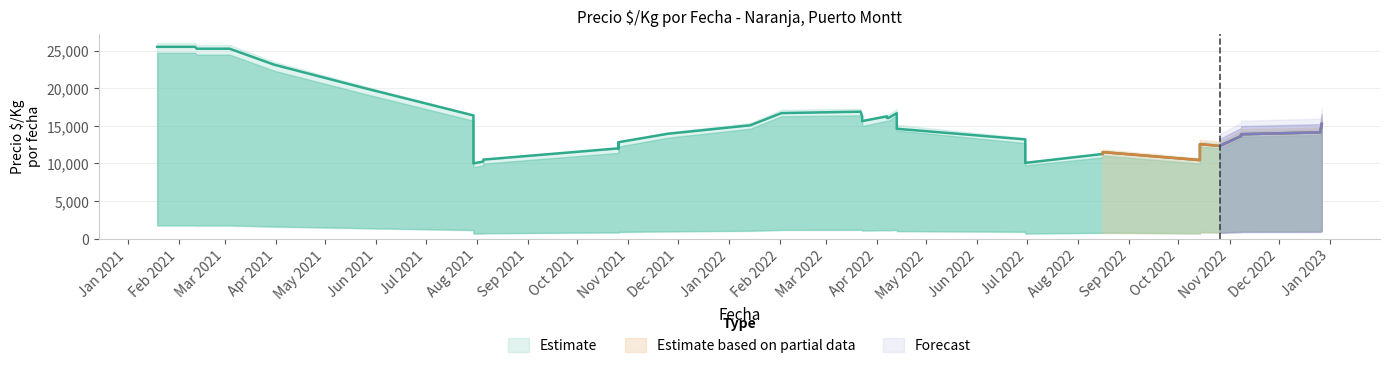

What is the difference between the maximum and minimum values in the Precio minimo series?

1311